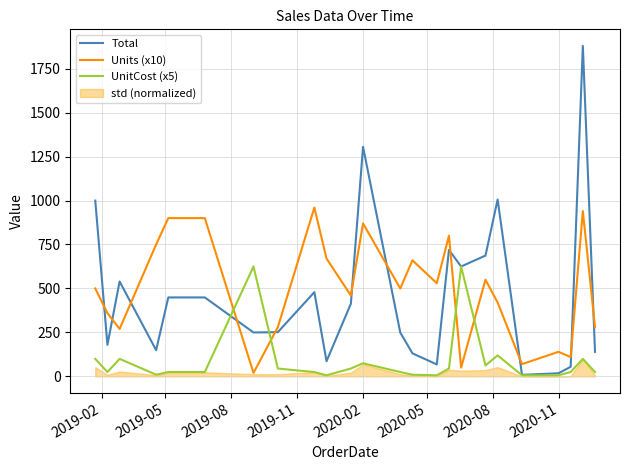

True or false: Units (x10) and UnitCost (x5) intersect in this chart.

True